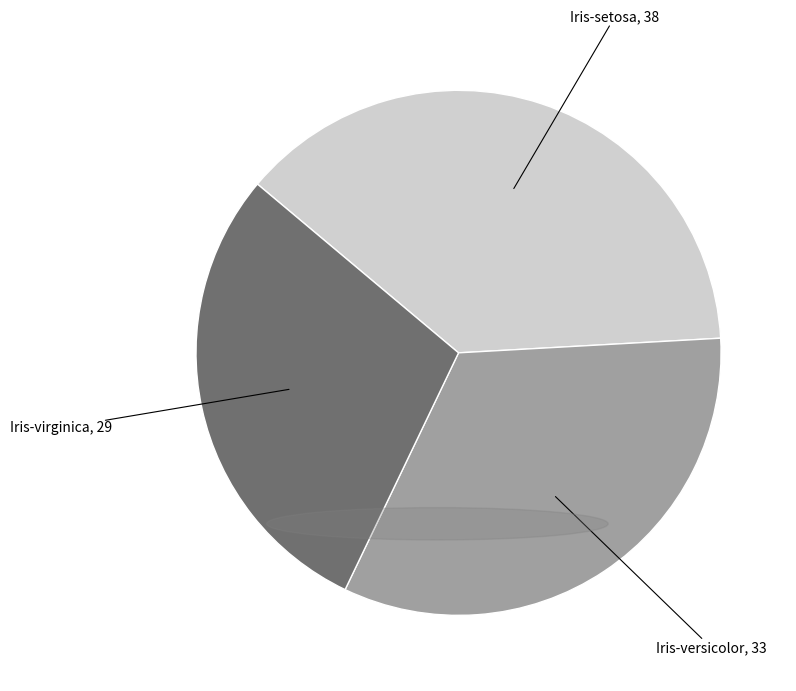

Is there any slice that represents more than half of the pie?

No